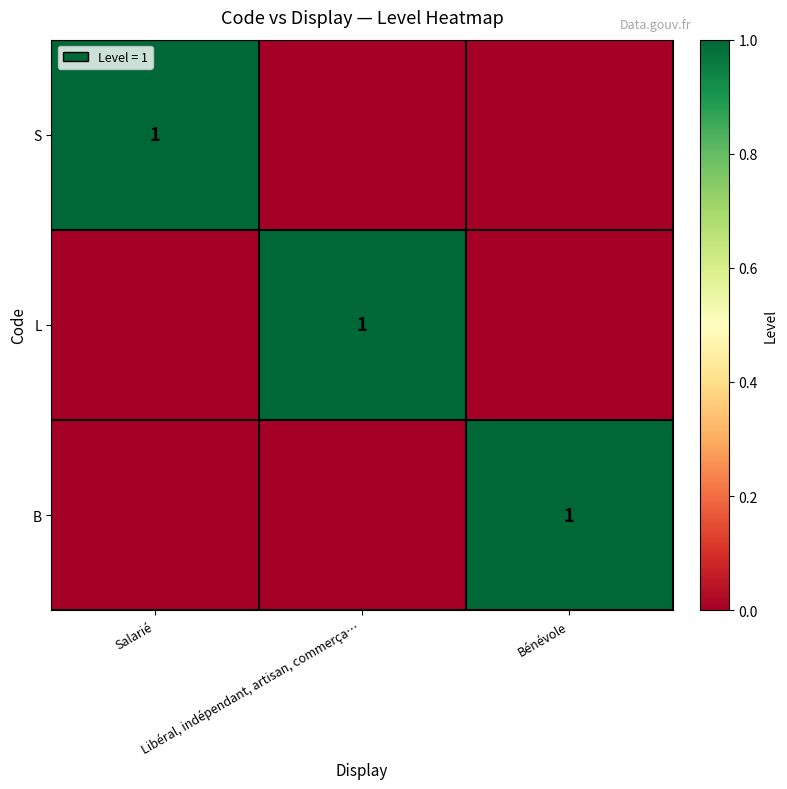

Rank the categories by B value from lowest to highest.

Salarié, Libéral, indépendant, artisan, commerça…, Bénévole